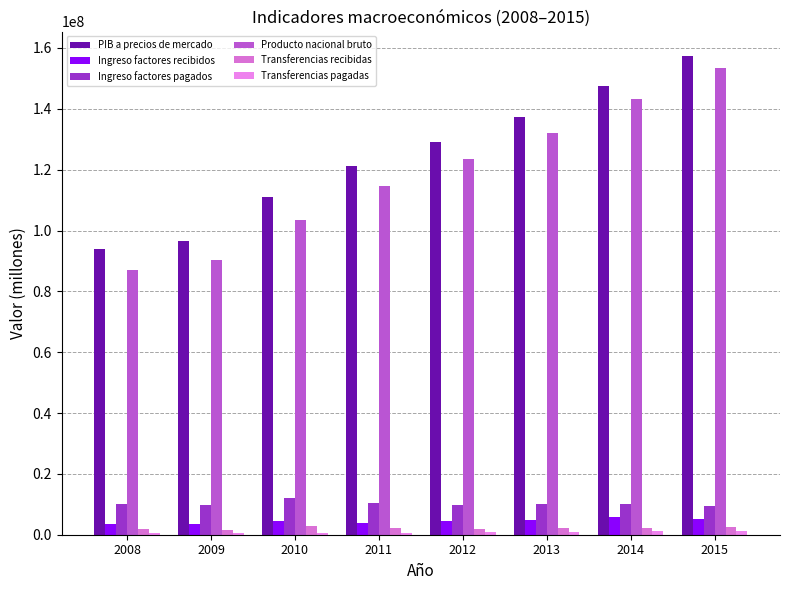

Reading left to right, extract all data points from this chart.

PIB a precios de mercado: 93847932	96443761	110998729	121319462	129027553	137229576	147568108	157510721
Ingreso factores recibidos: 3384888	3630917	4601019	3850813	4349006	4801658	5776445	5232973
Ingreso factores pagados: 10130767	9872180	12066777	10579684	9714577	9972339	10145243	9290657
Producto nacional bruto: 87102053	90202497	103532971	114590591	123661981	132058895	143199311	153453037
Transferencias recibidas: 1982247	1410231	2909355	2100394	1902992	2074306	2202629	2429389
Transferencias pagadas: 458808	499102	599352	675339	845022	954505	1075929	1208515